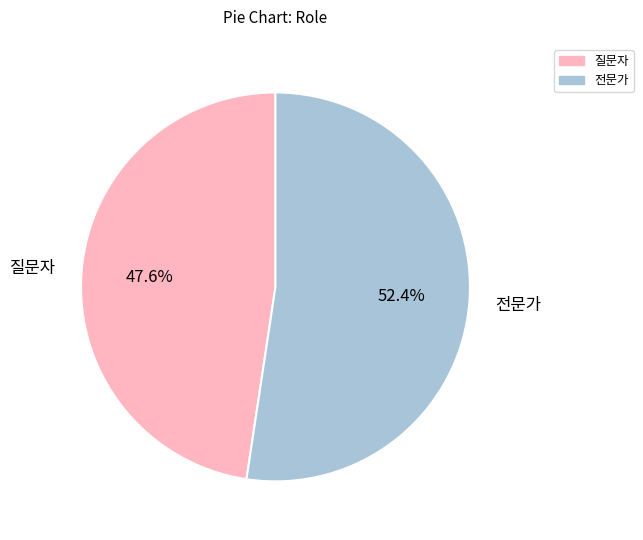

Is the sum of 전문가 and 질문자 greater than half?

Yes